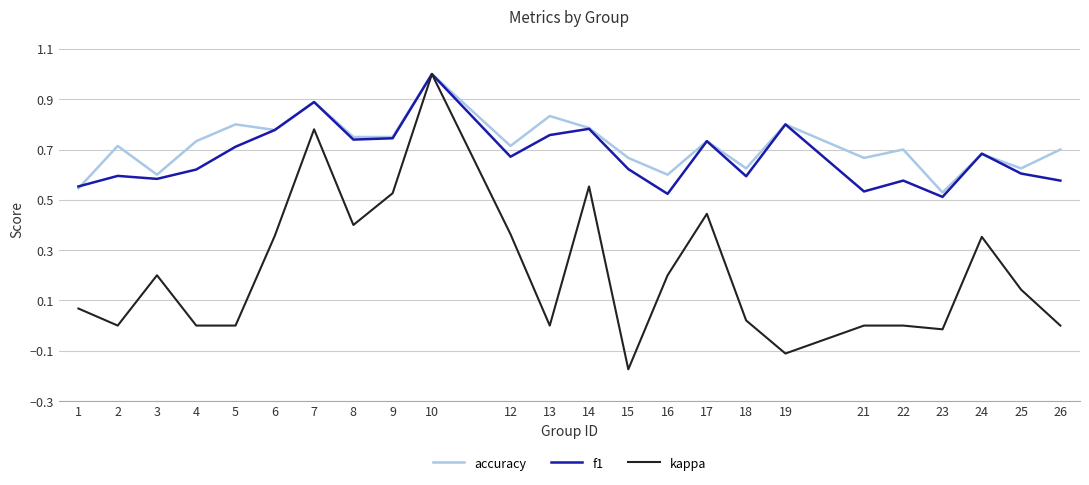

The f1 series shows 1.0 at 2. True or false?

False